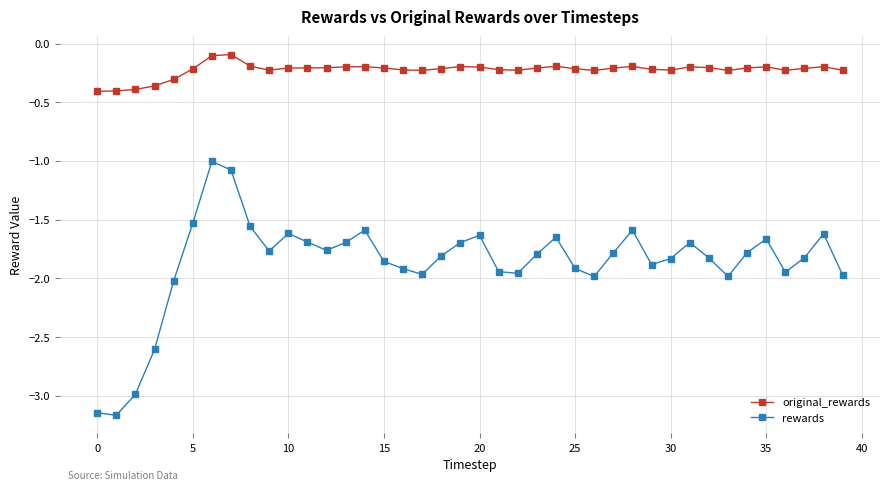

Which series has the largest range (max minus min)?

rewards